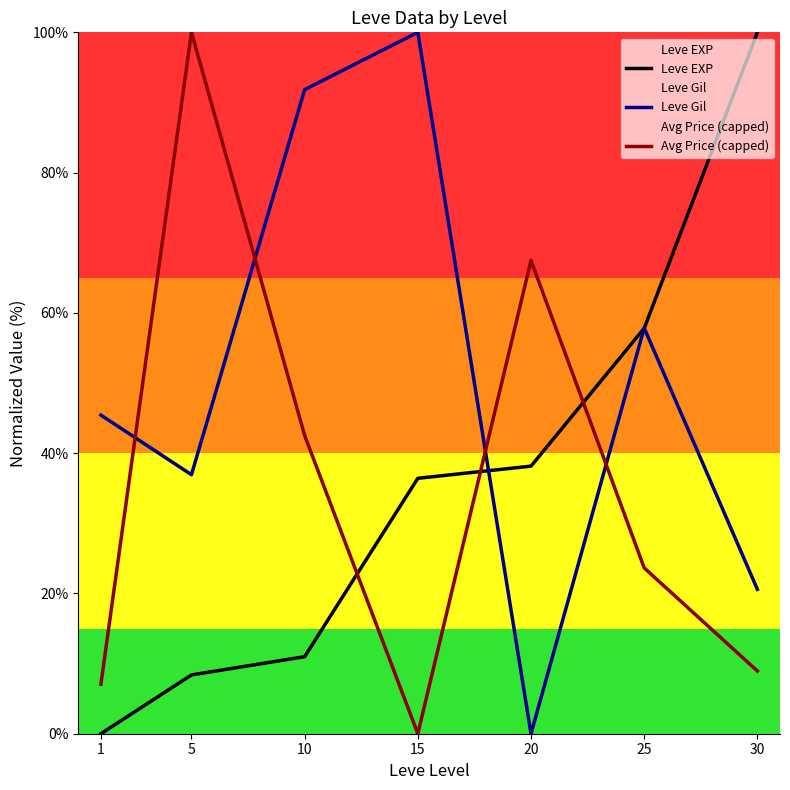

Which category has the lowest value in the Avg Price (capped) series?

15